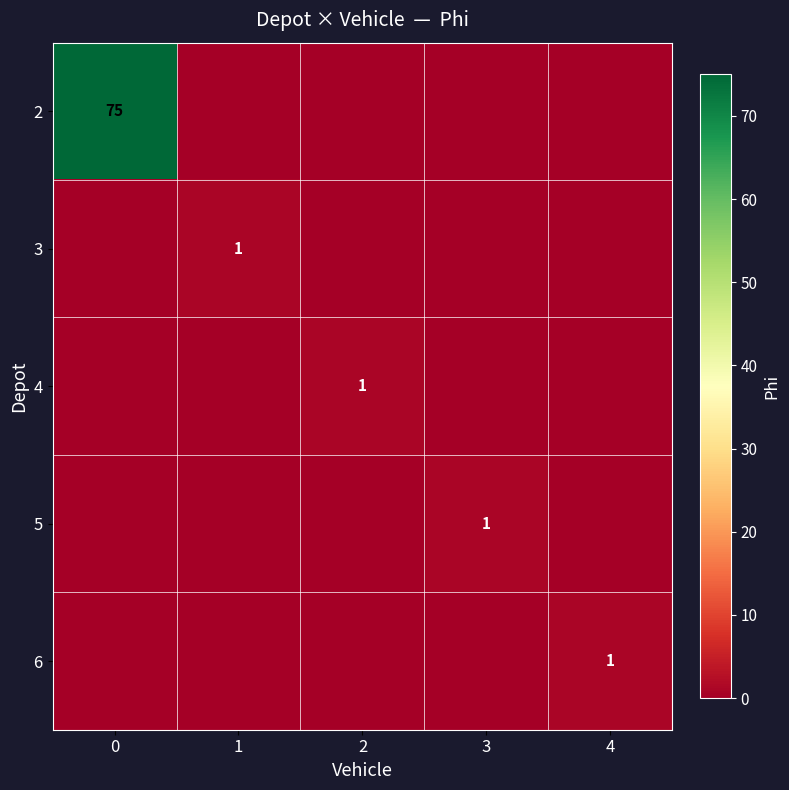

Which label corresponds to the smallest value in the chart?

1